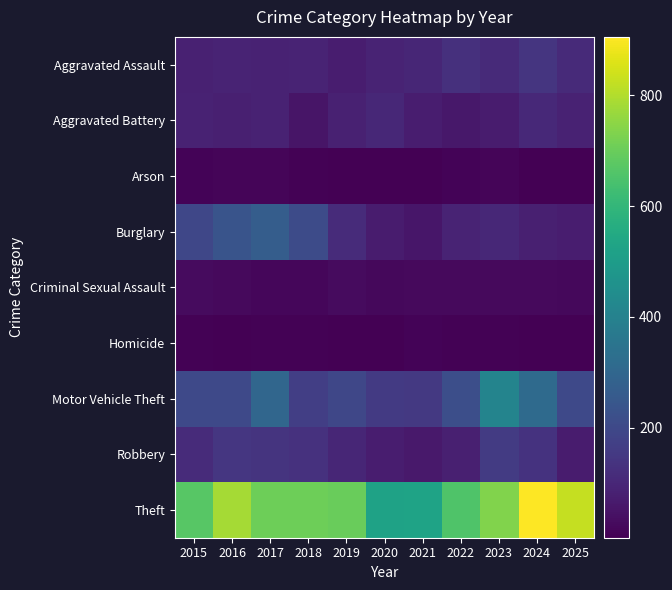

Which series has the largest total across all categories?

Theft